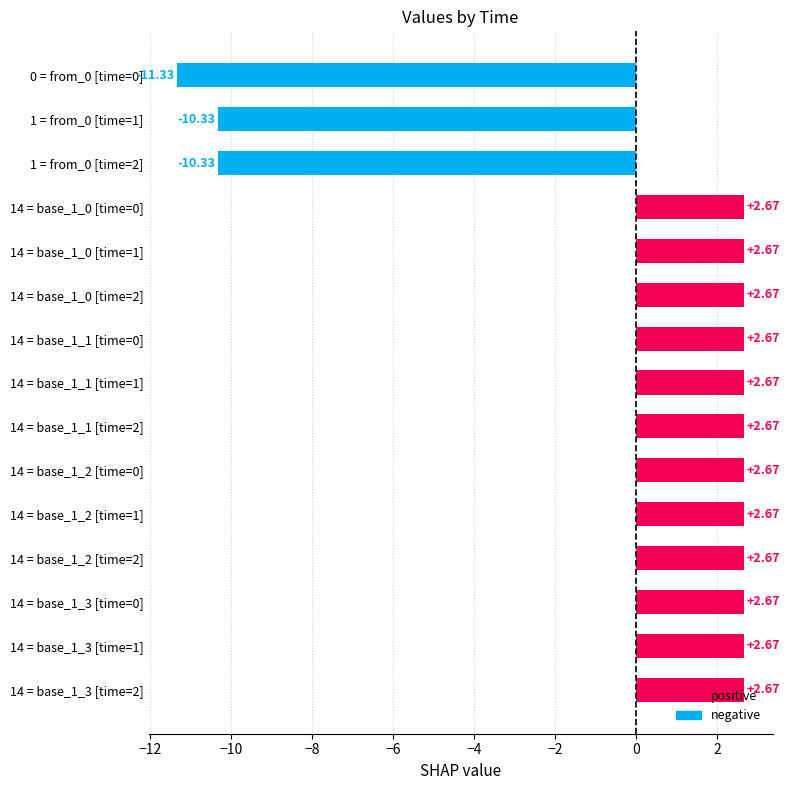

Between 14 = base_1_0 [time=0] and 0 = from_0 [time=0], which is larger?

14 = base_1_0 [time=0]